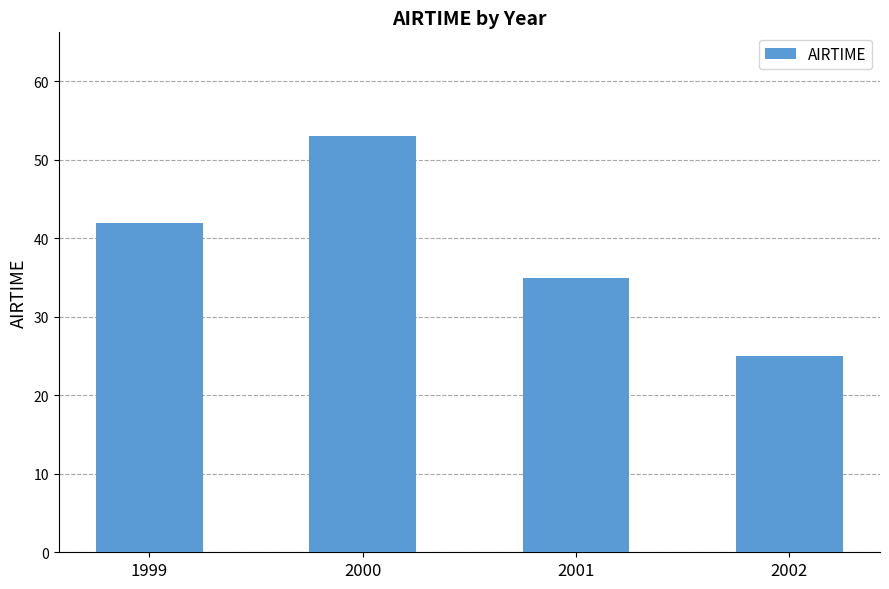

The chart shows a value of 68 at 1999. True or false?

False